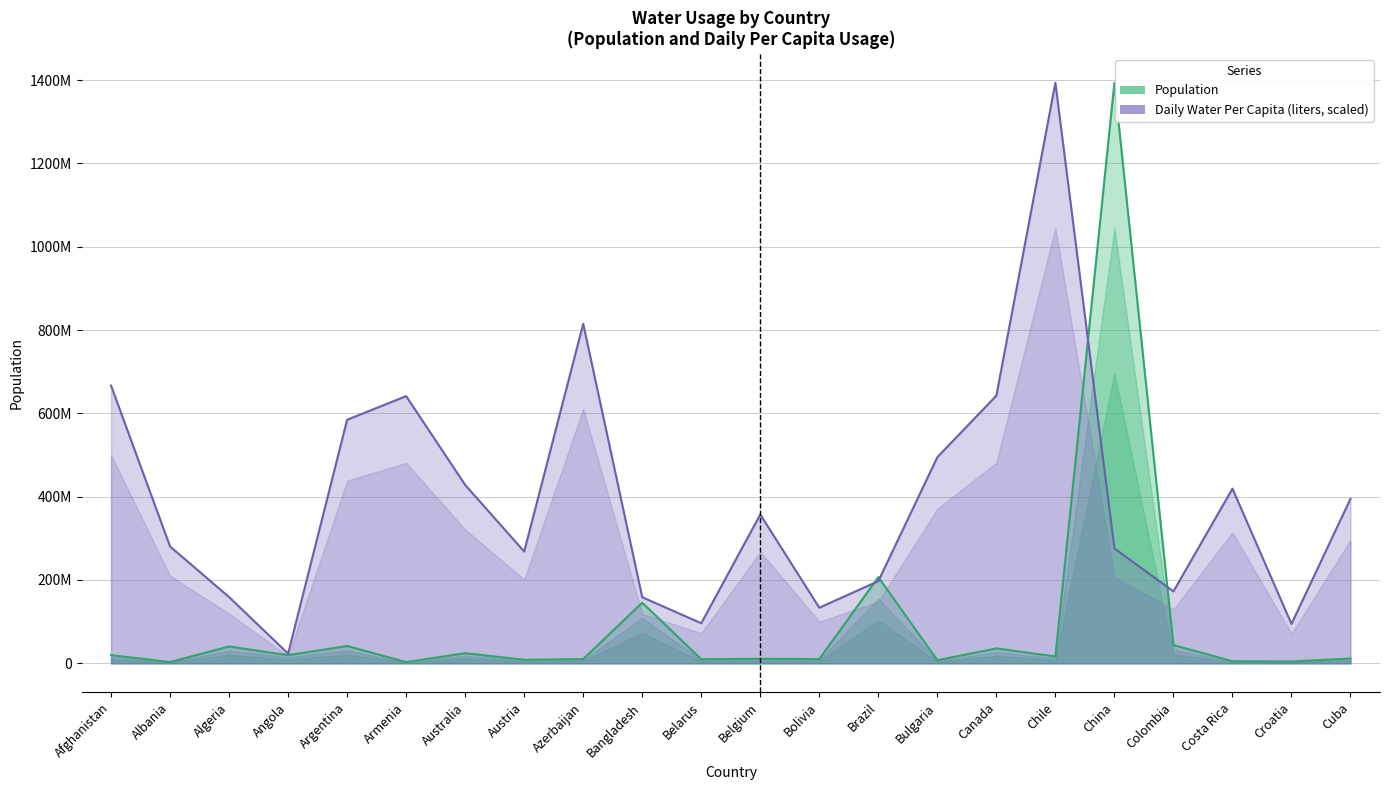

Reading left to right, transcribe all the data shown in this chart.

Population: Afghanistan=19542982.0	Albania=3003387.0	Algeria=40339329.0	Angola=19450959.0	Argentina=41520740.0	Armenia=2851923.0	Australia=24195701.0	Austria=8362829.0	Azerbaijan=10071567.0	Bangladesh=145421318.0	Belarus=9708110.0	Belgium=10801356.0	Bolivia=10051317.0	Brazil=206859578.0	Bulgaria=7309253.0	Canada=35732126.0	Chile=16334575.0	China=1393715448.0	Colombia=43815313.0	Costa Rica=4895242.0	Croatia=4308854.0	Cuba=11321579.0
Daily Water Used Per Capita (liters): Afghanistan=666722702.1	Albania=280478491.6	Algeria=159000348.9	Angola=23216865.1	Argentina=584642876.0	Armenia=641395212.9	Australia=428222178.7	Austria=268283774.6	Azerbaijan=815169930.5	Bangladesh=158531321.4	Belarus=96150653.5	Belgium=357164500.6	Bolivia=133438345.9	Brazil=197226096.5	Bulgaria=494824094.8	Canada=642567781.8	Chile=1393715448.0	China=275788215.9	Colombia=172602148.7	Costa Rica=419310654.7	Croatia=94509057.0	Cuba=394921220.7